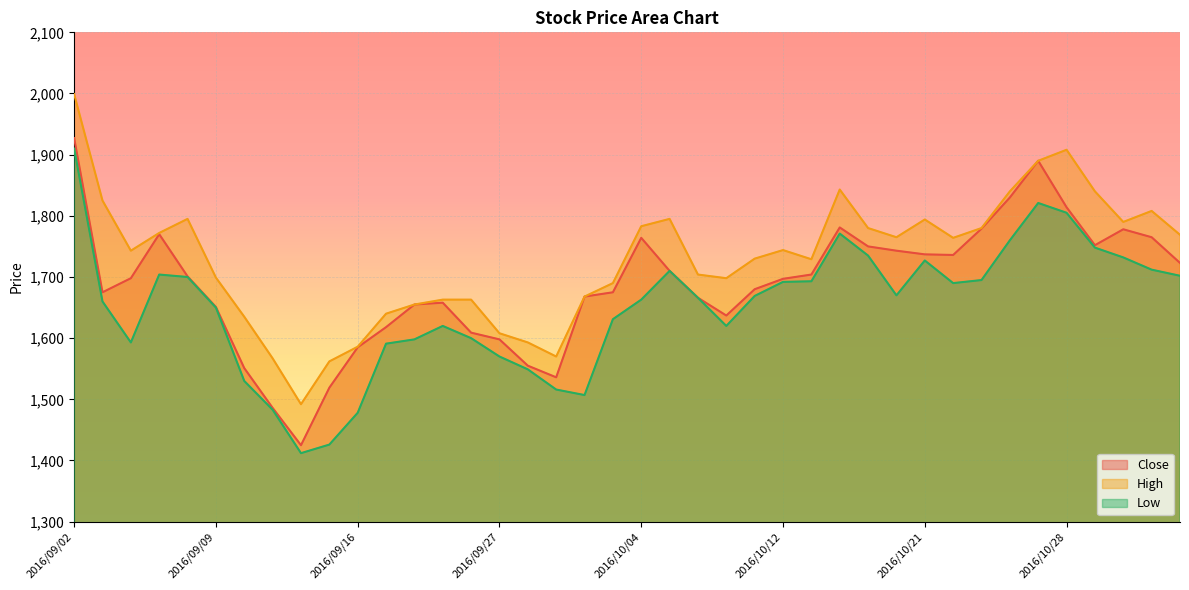

True or false: Low and High intersect in this chart.

False